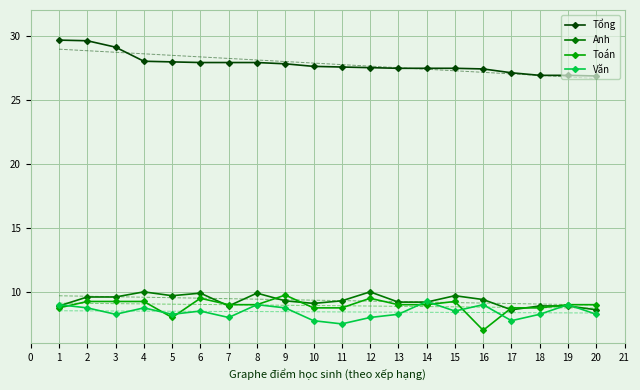

What are all the series names shown in the legend?

Tổng, Anh, Toán, Văn